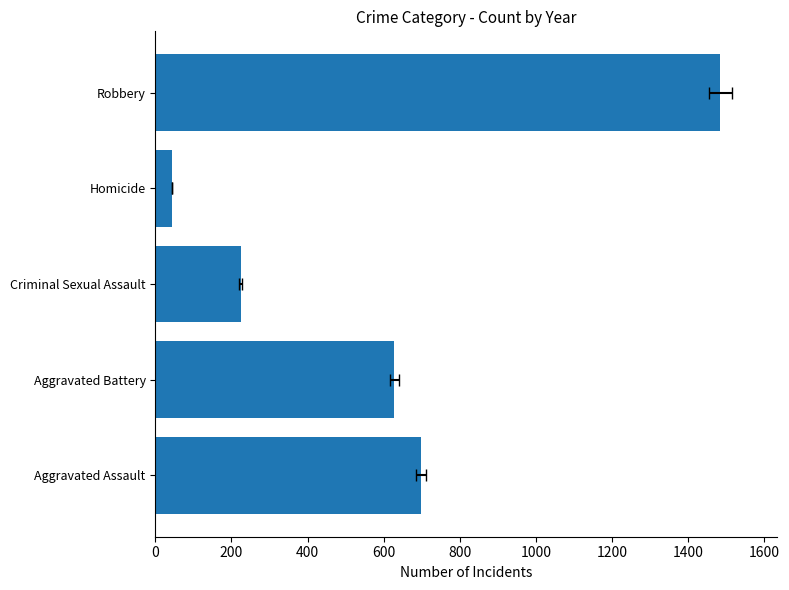

Reading left to right, extract all data points from this chart.

698	628	224	44	1484